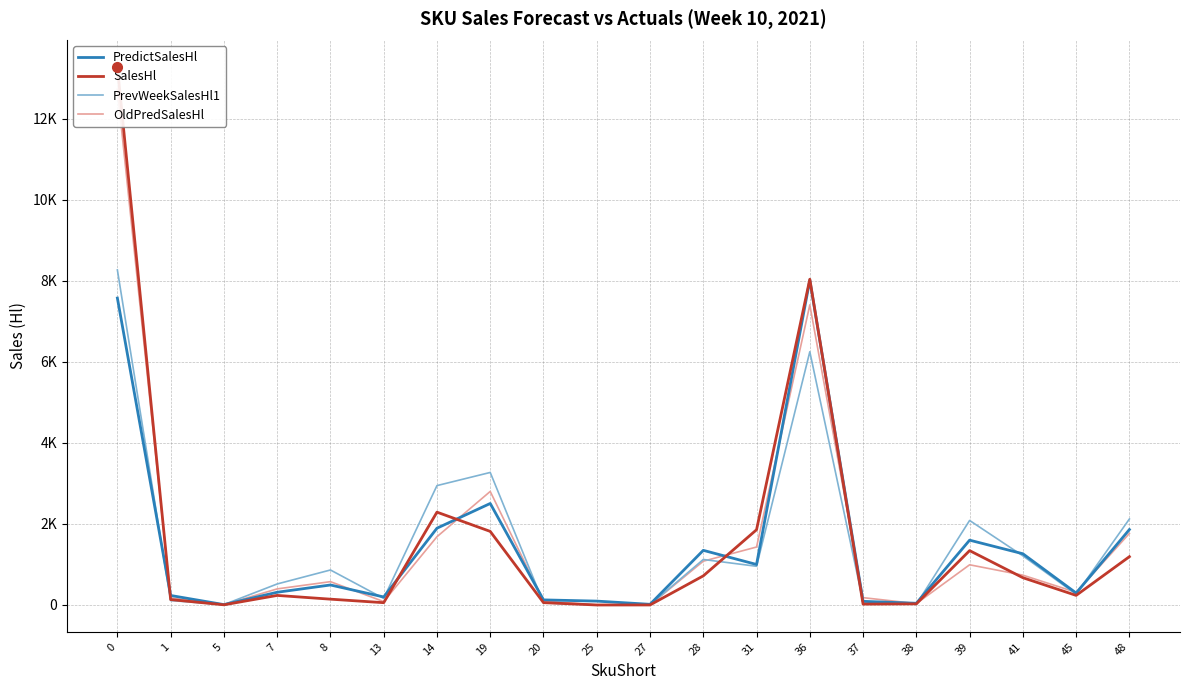

What are all the series names shown in the legend?

PredictSalesHl, SalesHl, PrevWeekSalesHl1, OldPredSalesHl